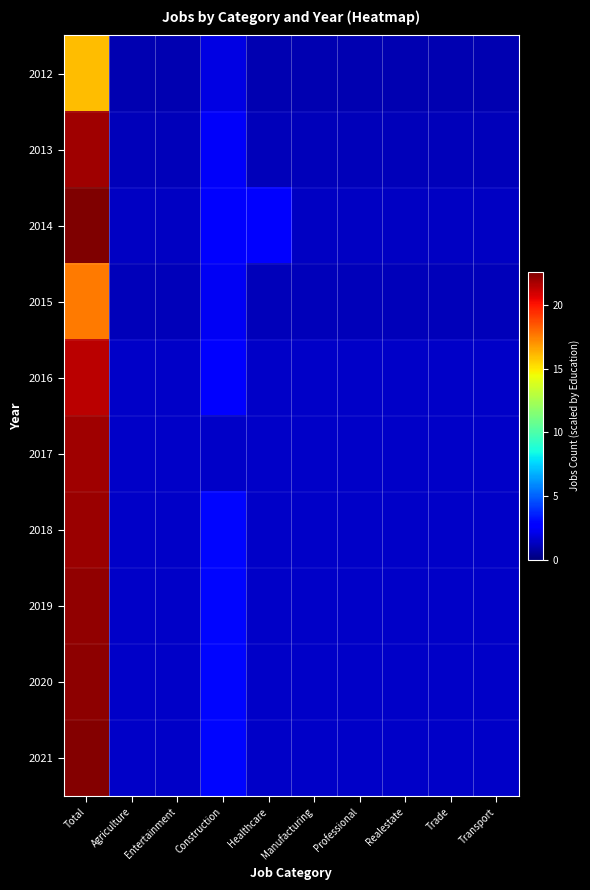

List the series in order of their peak value, lowest first.

2012, 2015, 2016, 2013, 2017, 2018, 2019, 2020, 2021, 2014